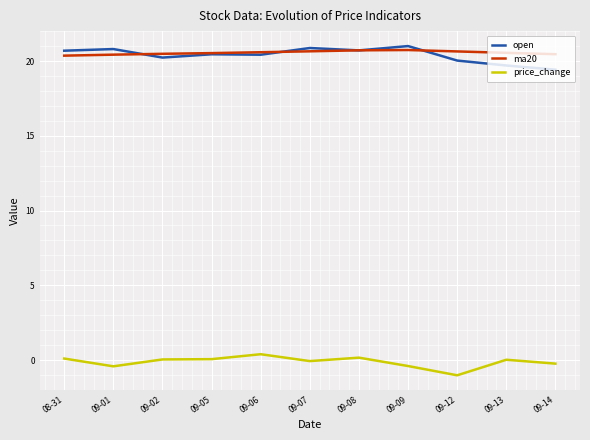

True or false: price_change and ma20 cross at least once.

False